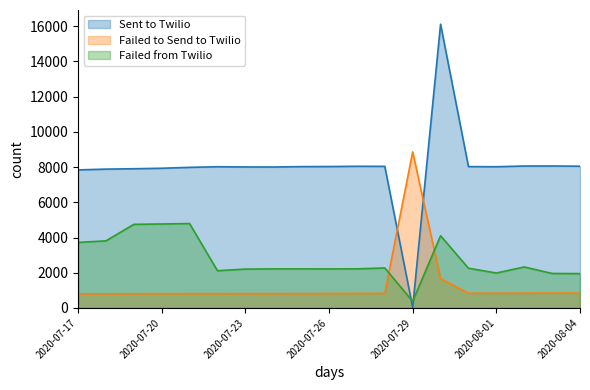

What is the lowest value of the Failed to Send to Twilio series?

805